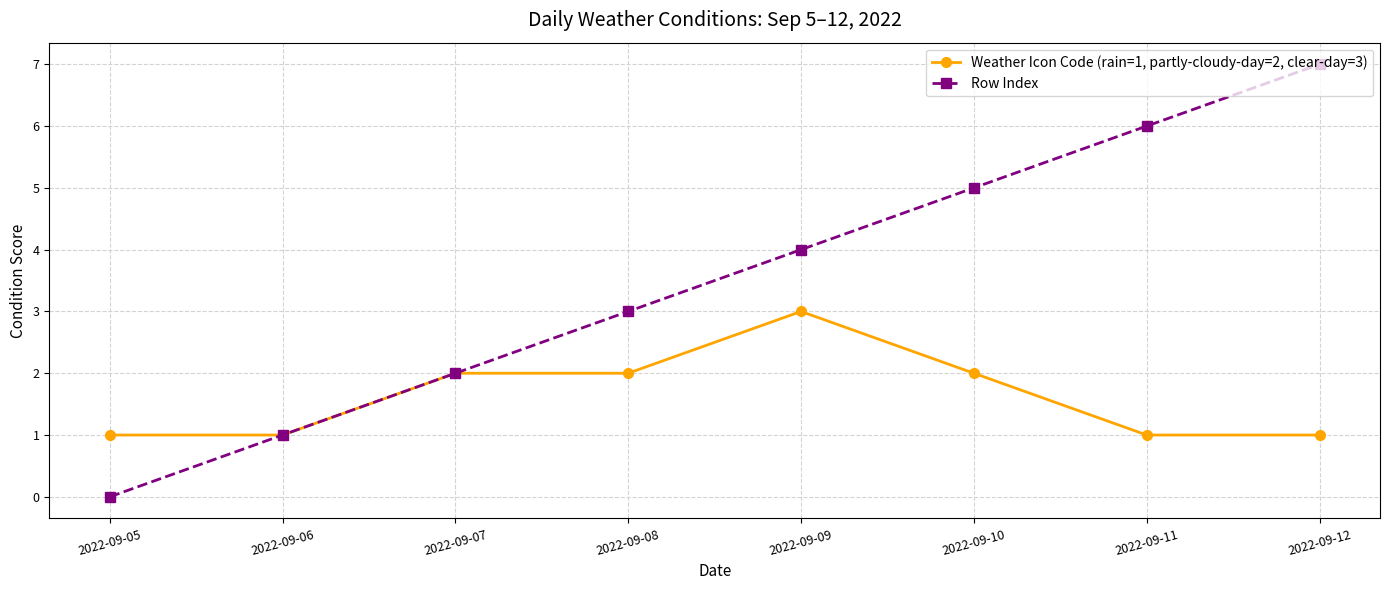

What are all the series names shown in the legend?

Weather Icon Code (rain=1, partly-cloudy-day=2, clear-day=3), Row Index